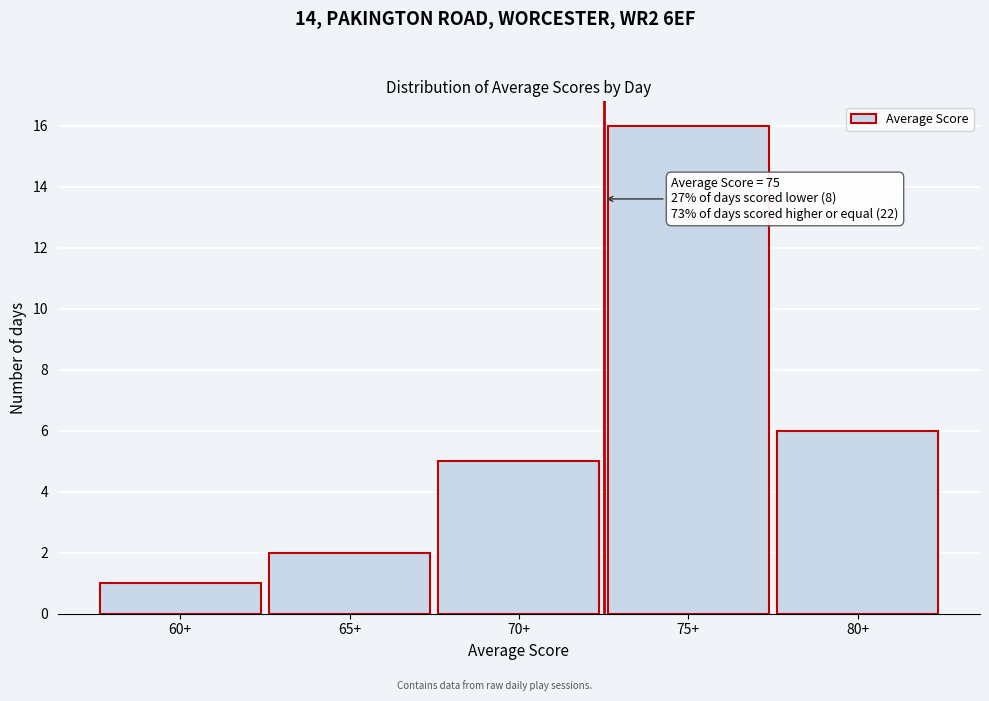

Reading left to right, list all the values displayed in this chart.

60+=1	65+=2	70+=5	75+=16	80+=6